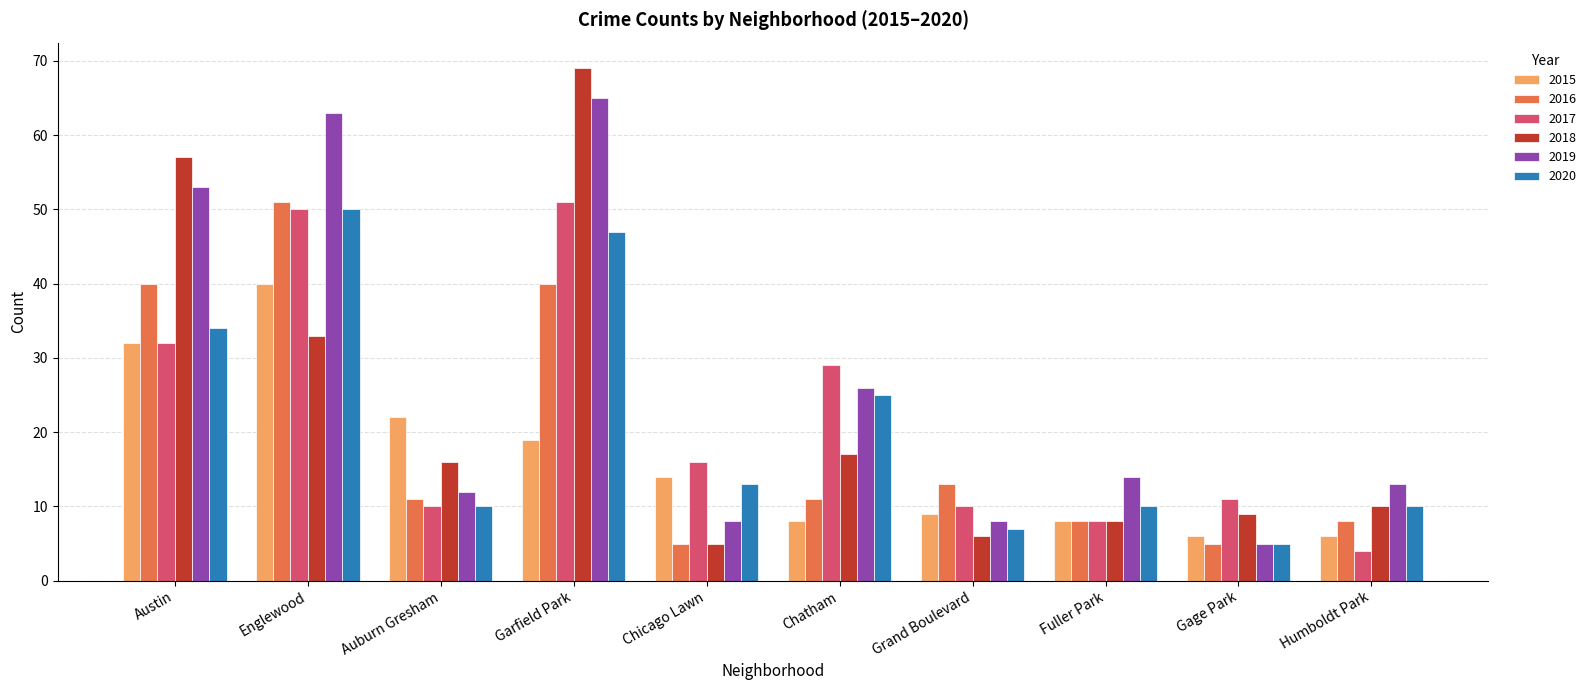

How many bars are there in total?

60